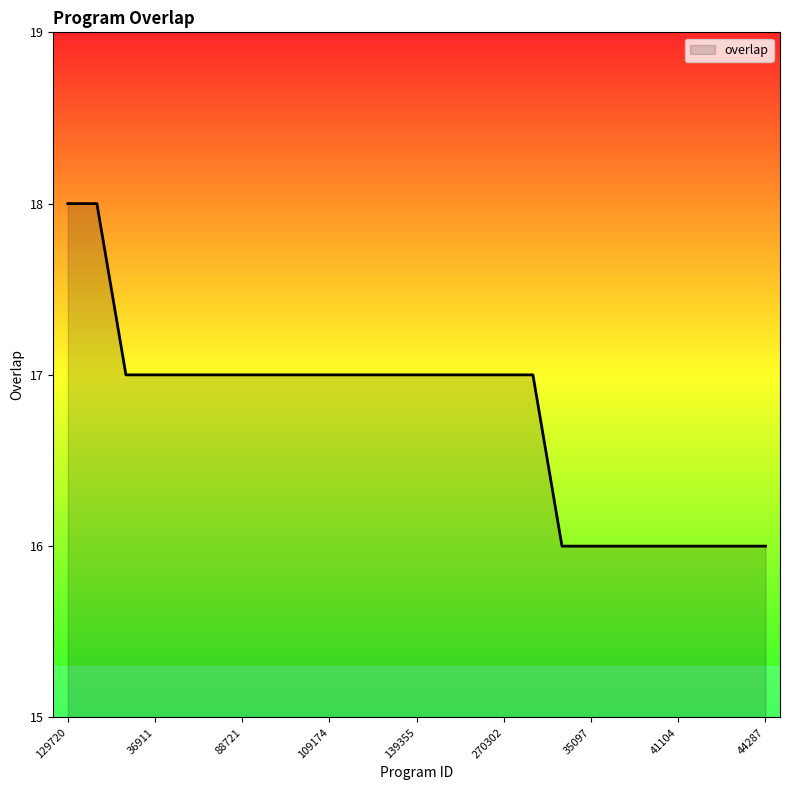

Reading left to right, transcribe all the data shown in this chart.

18	18	17	17	17	17	17	17	17	17	17	17	17	17	17	17	17	16	16	16	16	16	16	16	16